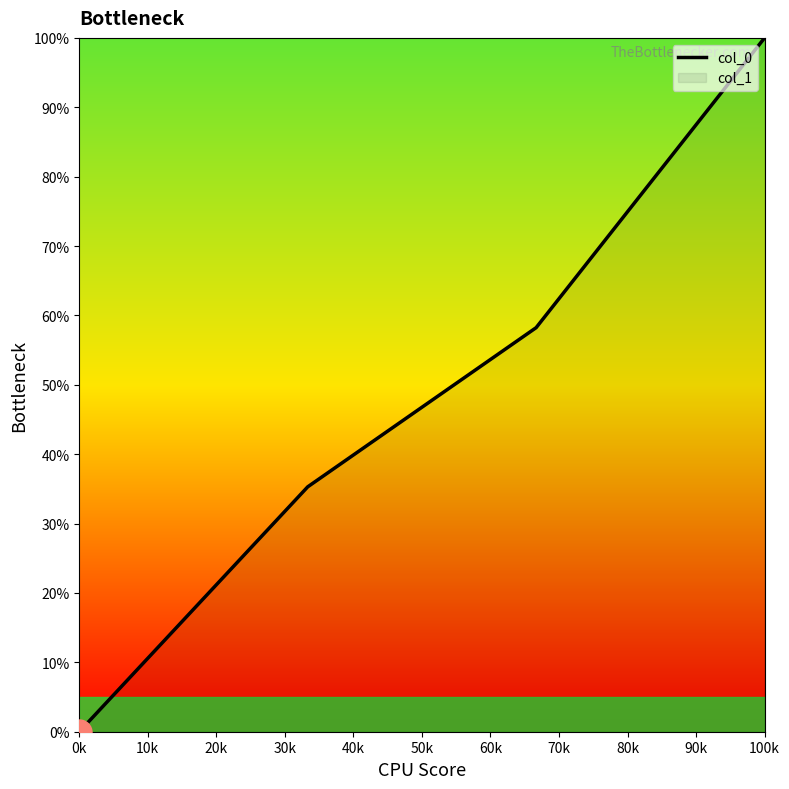

What is the average value?

48.4